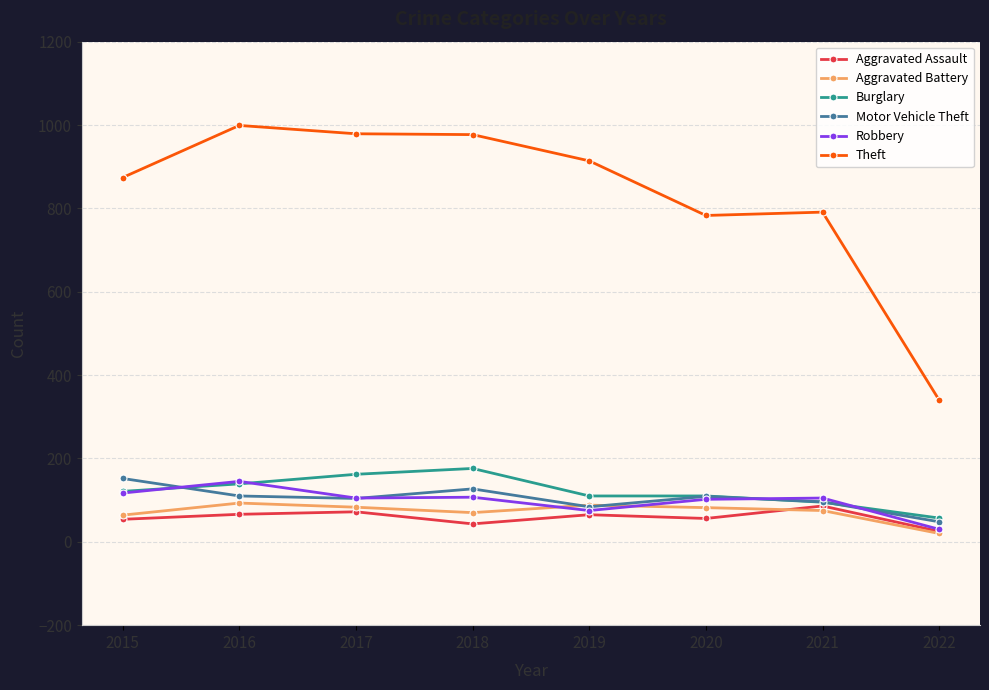

Is this an area chart (filled region under the line)?

No